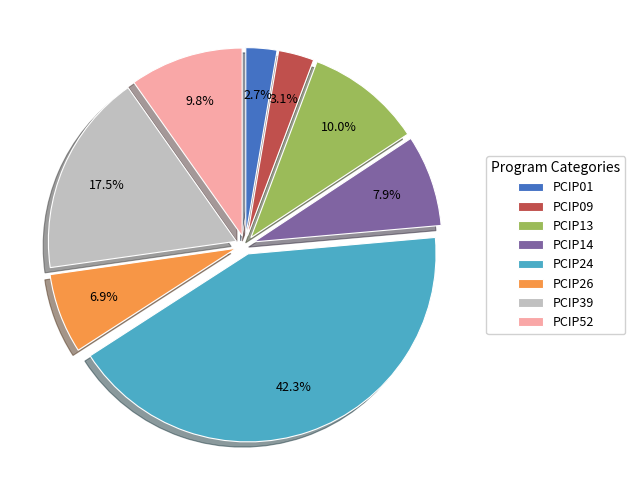

What percentage is the PCIP26 slice, to the nearest percent?

7%